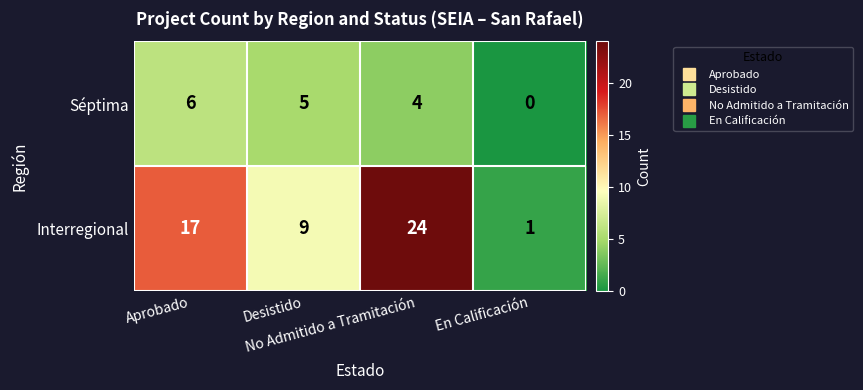

What is the total value across all series at No Admitido a Tramitación?

28